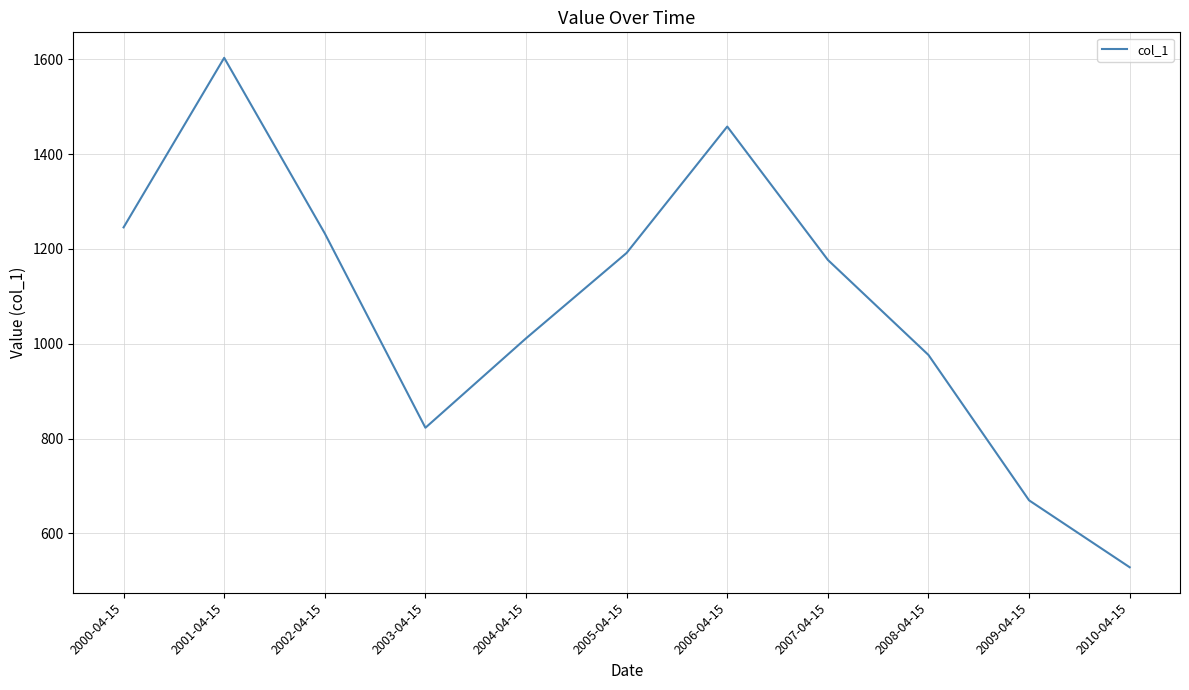

The value at 2008-04-15 is 1470.9. True or false?

False